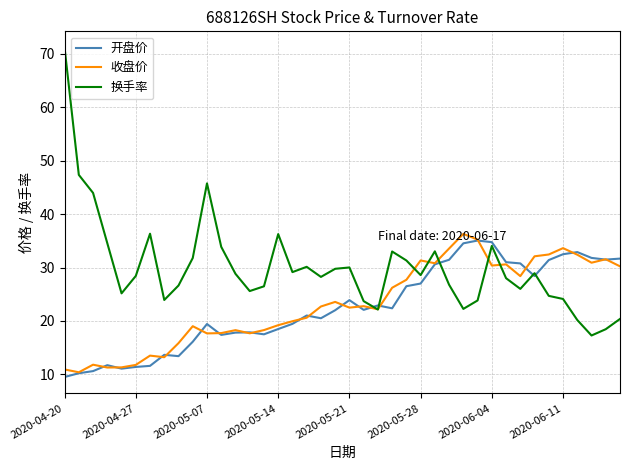

What is the minimum value for 开盘价?

9.5